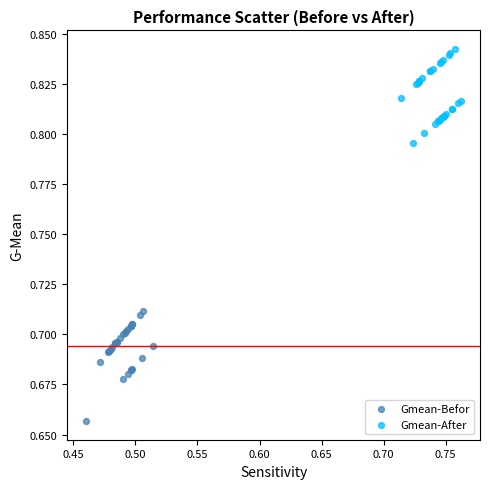

Which series contains the lowest Y value?

Gmean-Befor